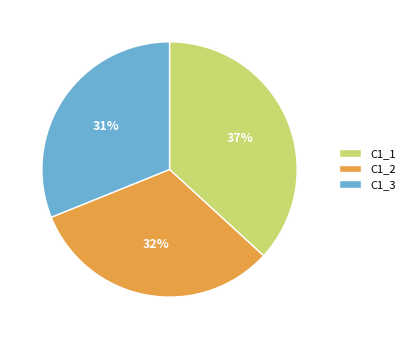

Is it true that C1_2 is 25% of the pie?

False